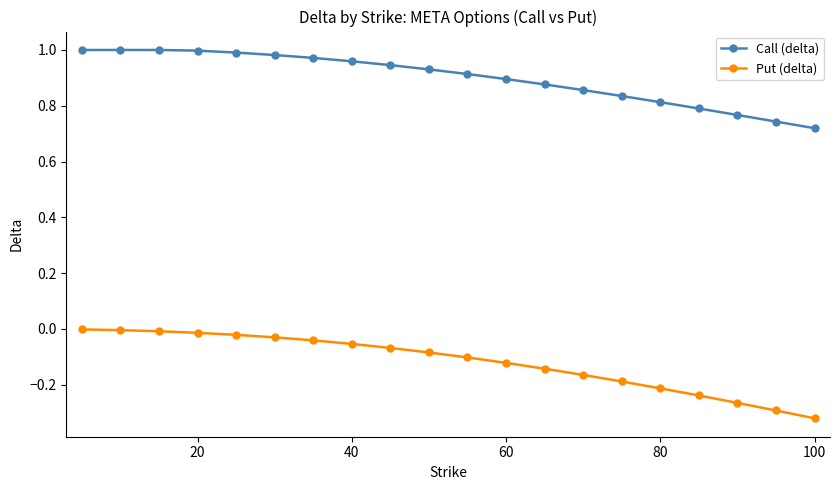

Which series has the largest range (max minus min)?

Put (delta)